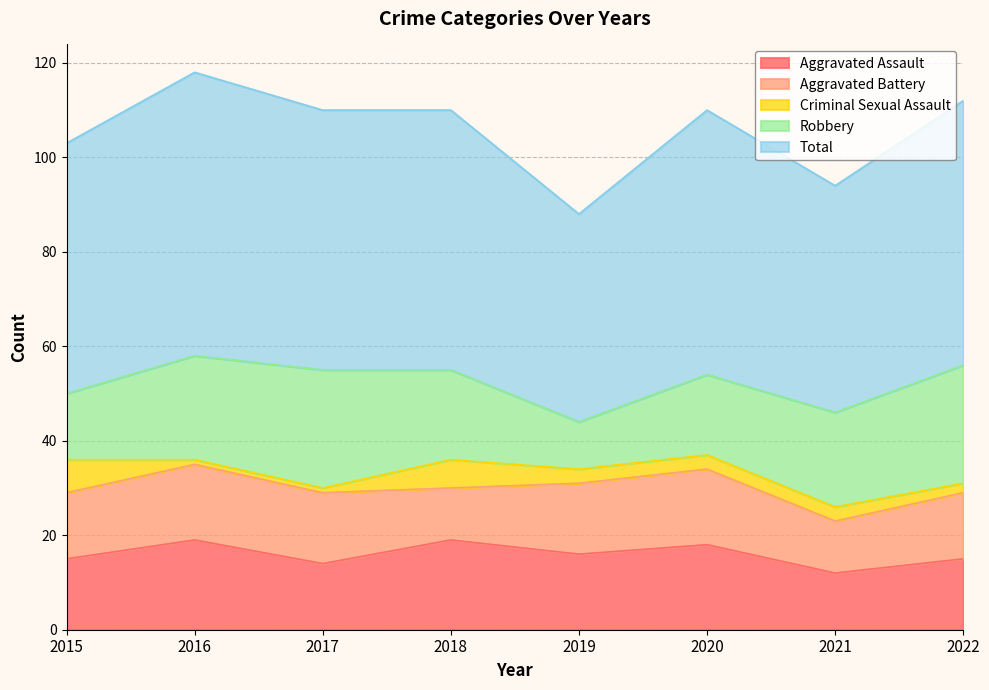

At which category is the sum across all series the highest?

2016